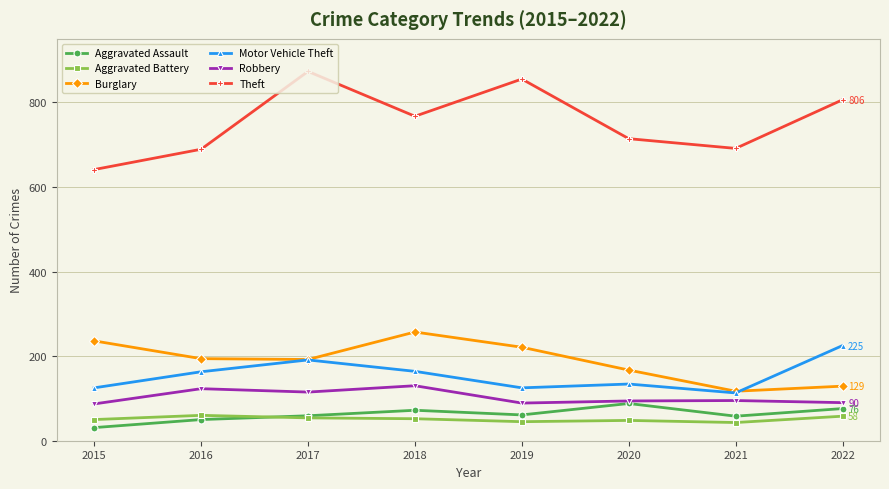

In Robbery, how many points are lower than both neighbors (excluding endpoints)?

2